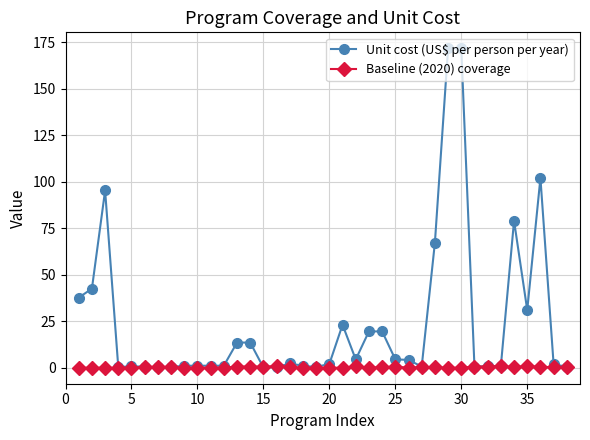

True or false: Unit cost (US$ per person per year) has more than 0 interior local peaks.

True